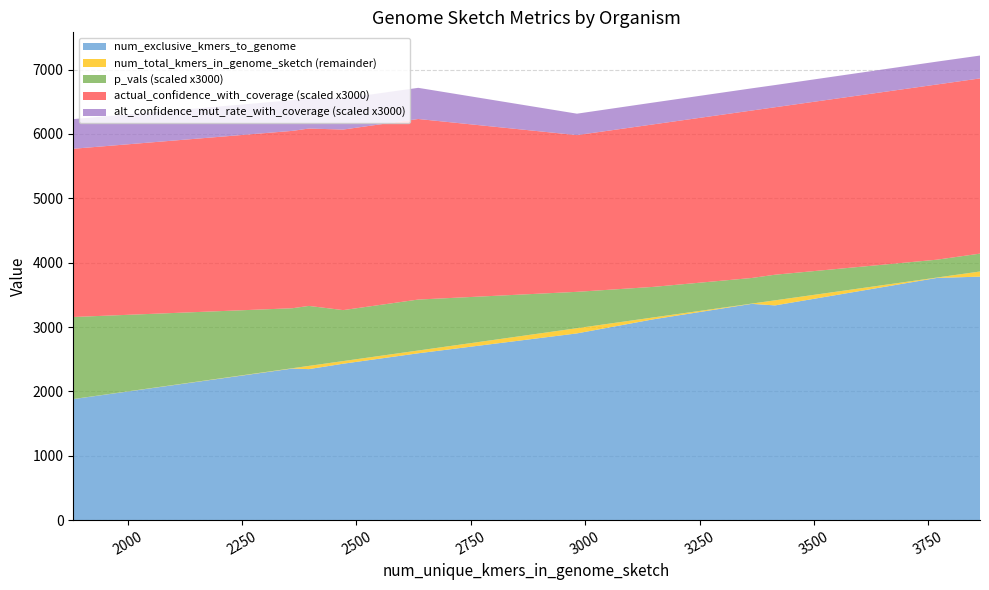

What is the minimum value for num_exclusive_kmers_to_genome?

1855.0